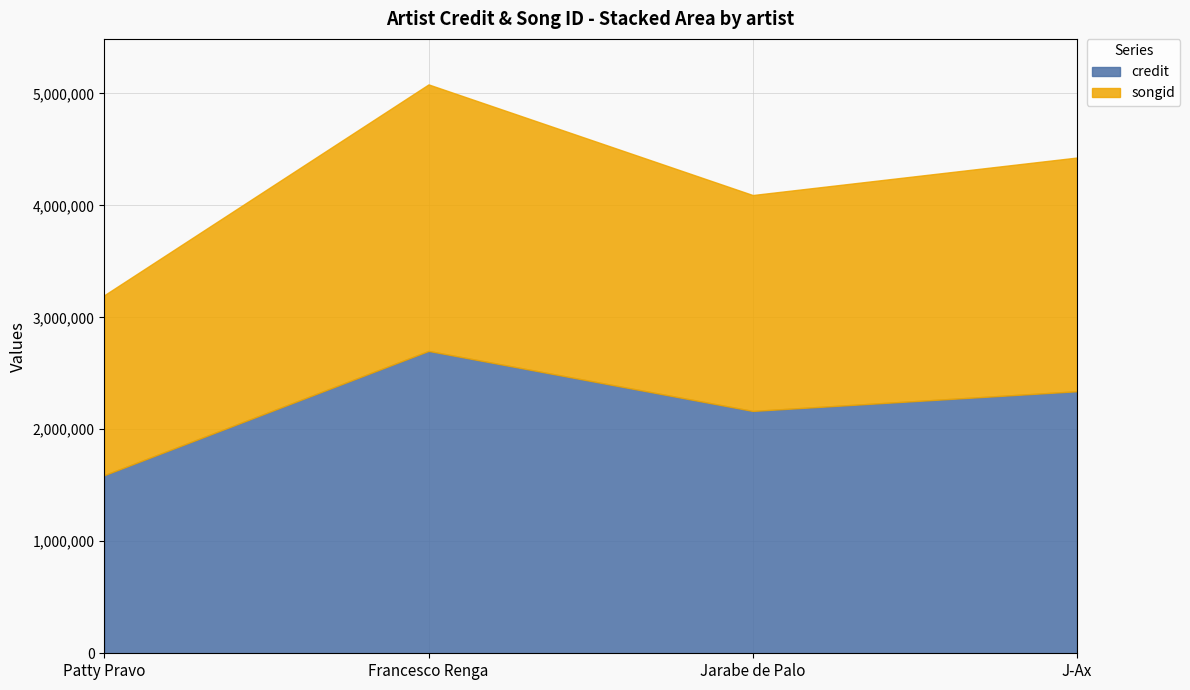

Rank the series by their maximum value, from lowest to highest.

songid, credit